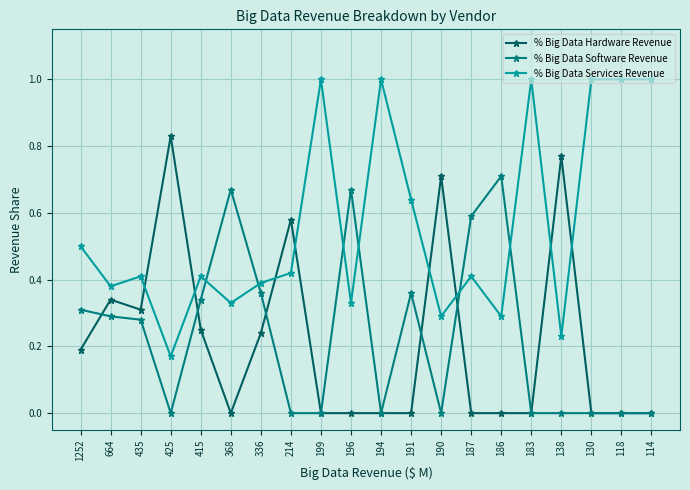

At which label does % Big Data Software Revenue reach its peak?

186